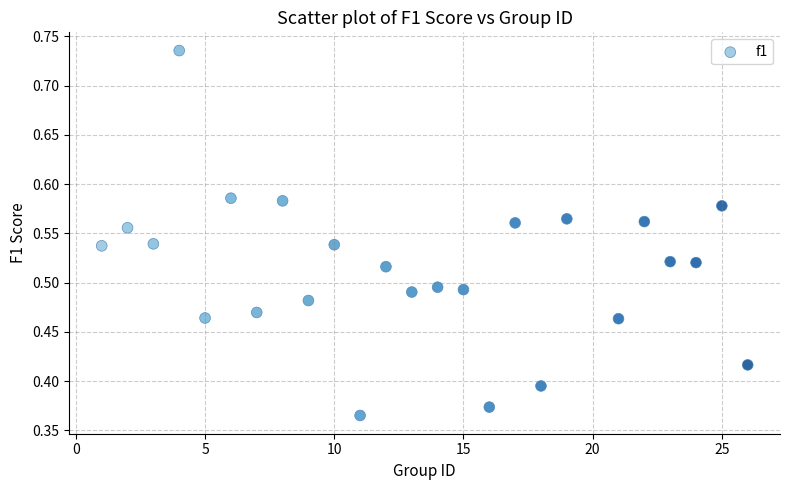

How many points are shown in the scatter plot?

25